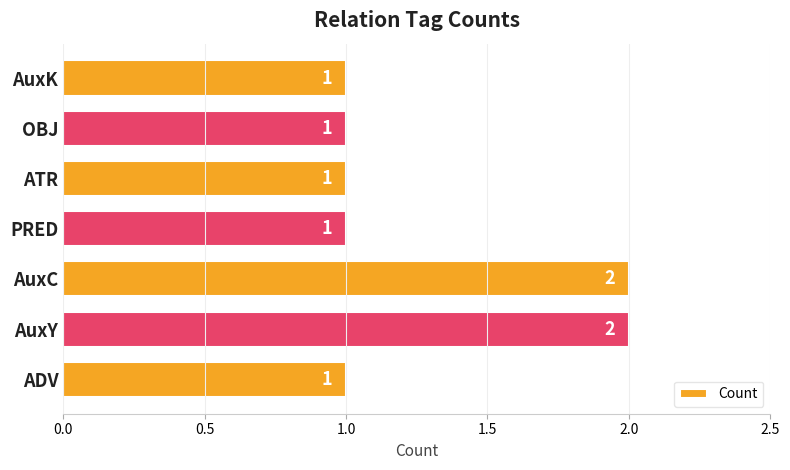

True or false: the data shows 1 at AuxK.

True